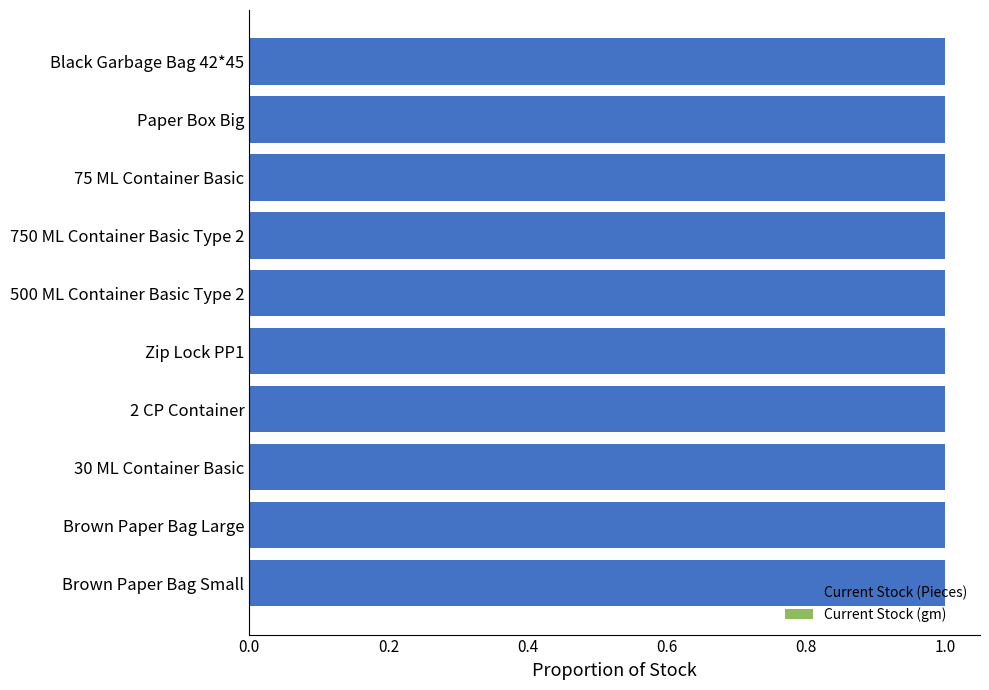

List the labels in order of Current Stock (Pieces) value, smallest first.

2 CP Container, Black Garbage Bag 42*45, Paper Box Big, Brown Paper Bag Small, Brown Paper Bag Large, 30 ML Container Basic, 500 ML Container Basic Type 2, 750 ML Container Basic Type 2, 75 ML Container Basic, Zip Lock PP1